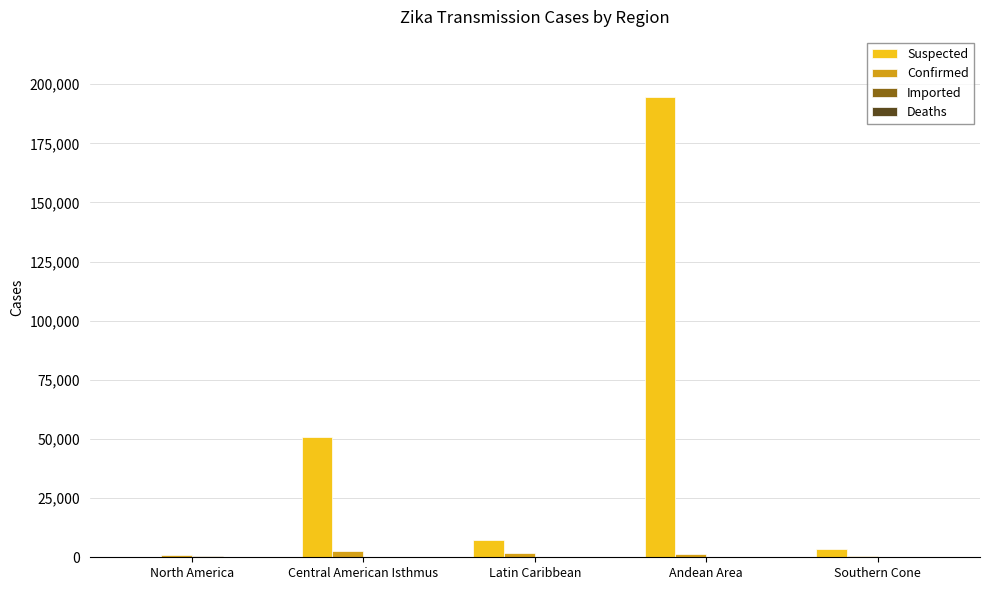

Which series changed the most between North America and Andean Area?

Suspected